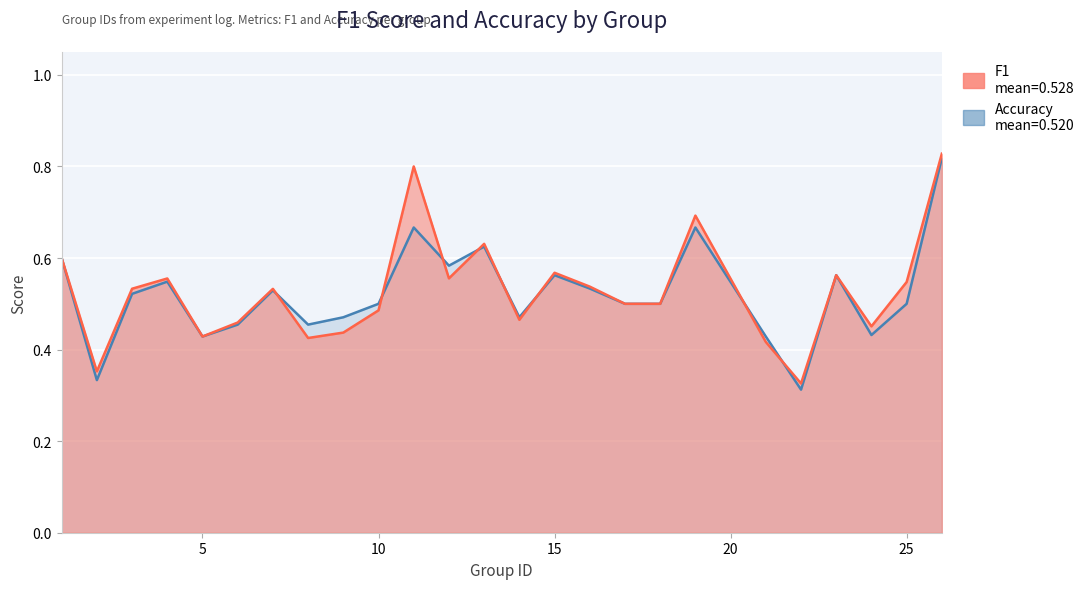

At 17, list the series in order from smallest to largest.

f1, accuracy